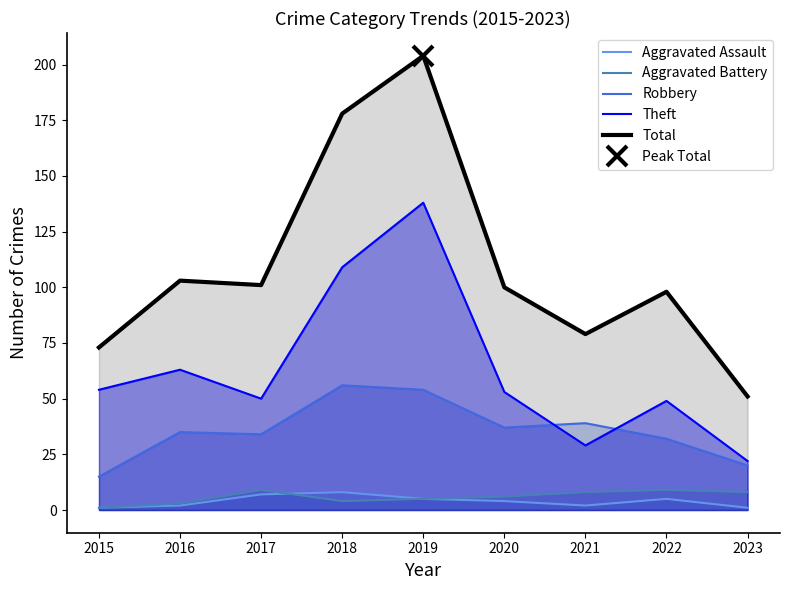

Rank the series at 2017 from highest to lowest value.

Total, Theft, Robbery, Aggravated Battery, Aggravated Assault